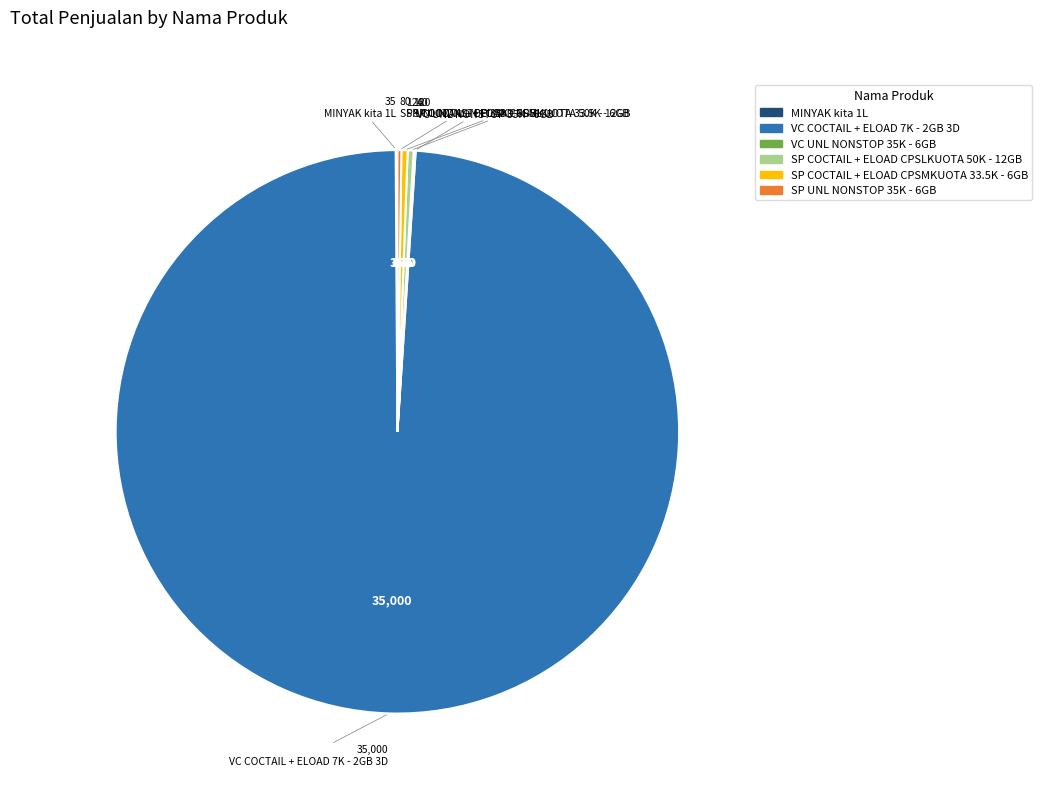

Does VC COCTAIL + ELOAD 7K - 2GB 3D account for over 50% of the chart?

Yes